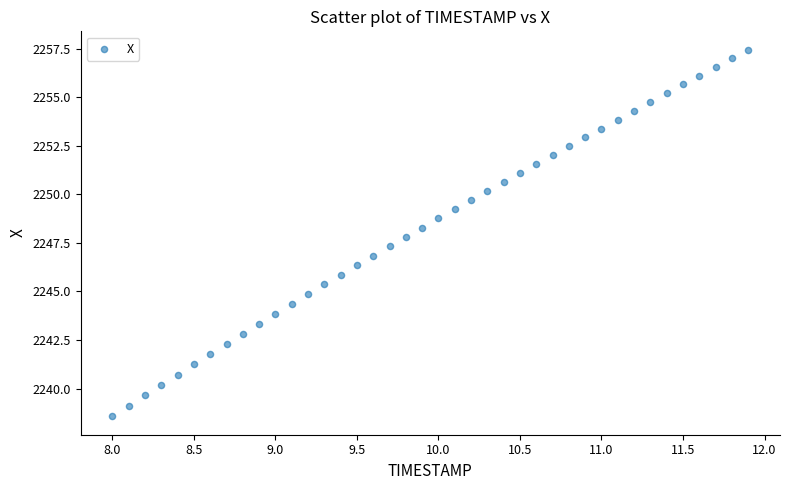

What is the range of Y values (max minus min)?

18.9